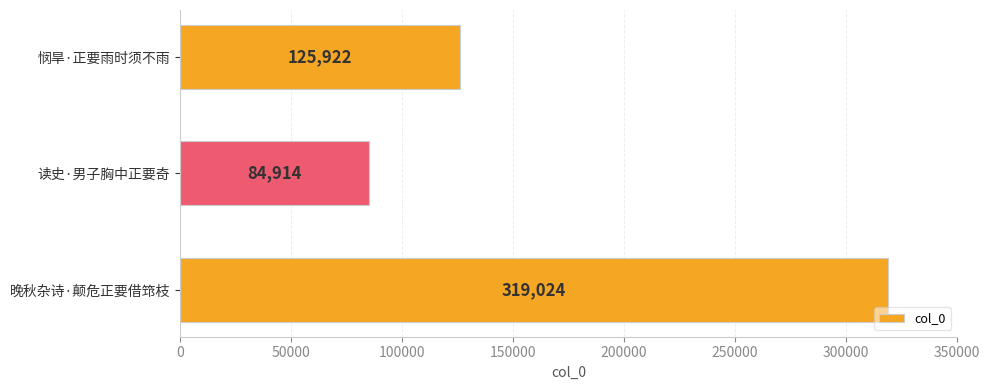

What is the greatest value displayed?

319024